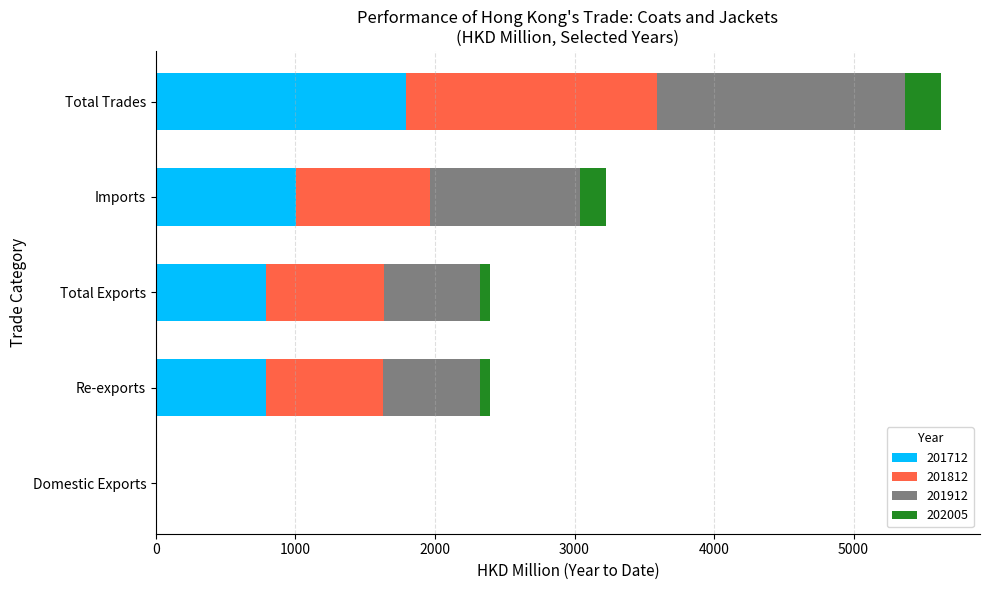

At which category is the sum across all series the highest?

Total Trades